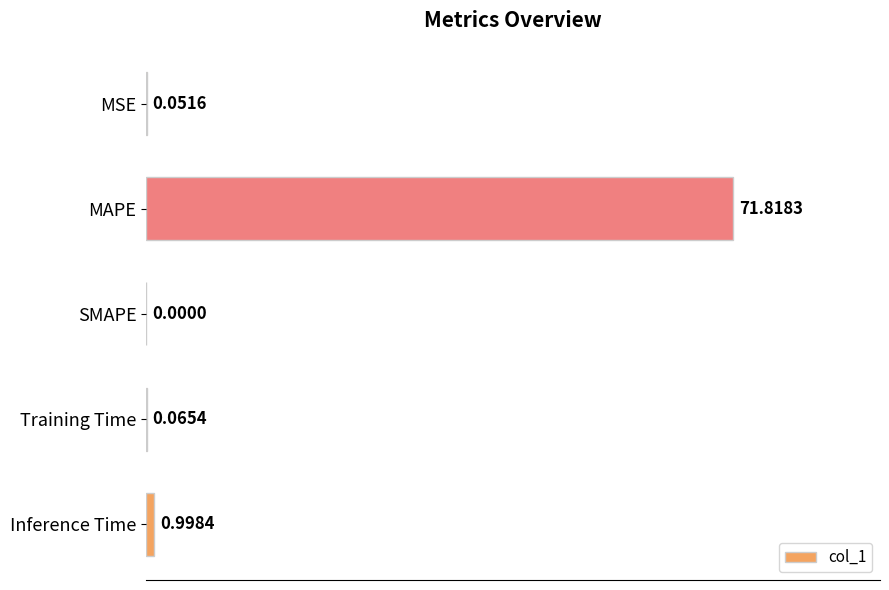

What is the sum of all values?

72.9